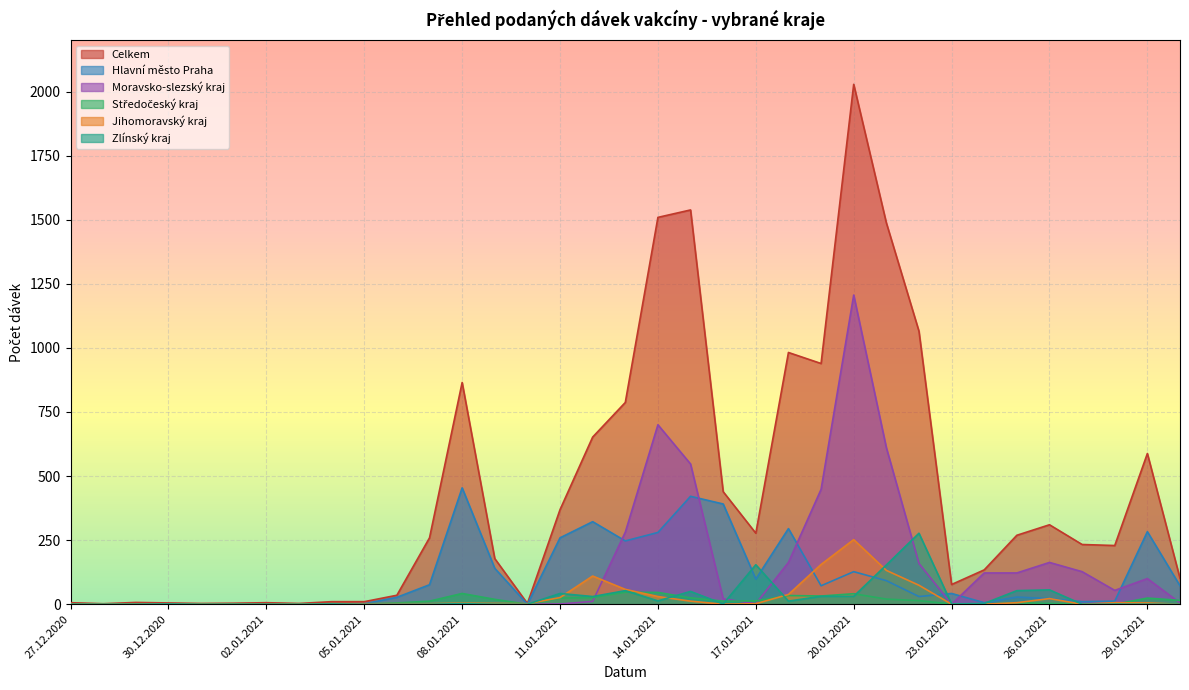

Reading left to right, extract all data points from this chart.

Celkem: 27.12.2020=6	28.12.2020=2	29.12.2020=7	30.12.2020=5	31.12.2020=3	01.01.2021=4	02.01.2021=6	03.01.2021=3	04.01.2021=10	05.01.2021=10	06.01.2021=35	07.01.2021=259	08.01.2021=865	09.01.2021=178	10.01.2021=3	11.01.2021=369	12.01.2021=652	13.01.2021=787	14.01.2021=1509	15.01.2021=1538	16.01.2021=439	17.01.2021=277	18.01.2021=982	19.01.2021=939	20.01.2021=2028	21.01.2021=1488	22.01.2021=1065	23.01.2021=77	24.01.2021=134	25.01.2021=269	26.01.2021=310	27.01.2021=233	28.01.2021=229	29.01.2021=588	30.01.2021=101
Hlavní město Praha: 27.12.2020=1	28.12.2020=0	29.12.2020=1	30.12.2020=1	31.12.2020=0	01.01.2021=0	02.01.2021=0	03.01.2021=1	04.01.2021=1	05.01.2021=2	06.01.2021=27	07.01.2021=76	08.01.2021=454	09.01.2021=140	10.01.2021=0	11.01.2021=259	12.01.2021=322	13.01.2021=247	14.01.2021=280	15.01.2021=421	16.01.2021=391	17.01.2021=98	18.01.2021=295	19.01.2021=72	20.01.2021=127	21.01.2021=92	22.01.2021=30	23.01.2021=42	24.01.2021=6	25.01.2021=28	26.01.2021=22	27.01.2021=10	28.01.2021=12	29.01.2021=283	30.01.2021=72
Moravsko-slezský kraj: 27.12.2020=1	28.12.2020=0	29.12.2020=1	30.12.2020=1	31.12.2020=0	01.01.2021=0	02.01.2021=0	03.01.2021=0	04.01.2021=1	05.01.2021=2	06.01.2021=0	07.01.2021=2	08.01.2021=0	09.01.2021=2	10.01.2021=0	11.01.2021=1	12.01.2021=11	13.01.2021=281	14.01.2021=700	15.01.2021=547	16.01.2021=21	17.01.2021=2	18.01.2021=163	19.01.2021=448	20.01.2021=1206	21.01.2021=611	22.01.2021=159	23.01.2021=0	24.01.2021=122	25.01.2021=122	26.01.2021=163	27.01.2021=127	28.01.2021=54	29.01.2021=100	30.01.2021=5
Středočeský kraj: 27.12.2020=1	28.12.2020=0	29.12.2020=1	30.12.2020=0	31.12.2020=0	01.01.2021=1	02.01.2021=0	03.01.2021=0	04.01.2021=2	05.01.2021=1	06.01.2021=5	07.01.2021=12	08.01.2021=42	09.01.2021=19	10.01.2021=0	11.01.2021=24	12.01.2021=26	13.01.2021=47	14.01.2021=46	15.01.2021=25	16.01.2021=12	17.01.2021=13	18.01.2021=34	19.01.2021=32	20.01.2021=41	21.01.2021=20	22.01.2021=14	23.01.2021=1	24.01.2021=0	25.01.2021=6	26.01.2021=3	27.01.2021=1	28.01.2021=0	29.01.2021=24	30.01.2021=15
Jihomoravský kraj: 27.12.2020=0	28.12.2020=1	29.12.2020=0	30.12.2020=0	31.12.2020=1	01.01.2021=0	02.01.2021=0	03.01.2021=1	04.01.2021=0	05.01.2021=2	06.01.2021=2	07.01.2021=2	08.01.2021=4	09.01.2021=3	10.01.2021=2	11.01.2021=26	12.01.2021=110	13.01.2021=58	14.01.2021=30	15.01.2021=12	16.01.2021=0	17.01.2021=2	18.01.2021=38	19.01.2021=155	20.01.2021=252	21.01.2021=132	22.01.2021=74	23.01.2021=0	24.01.2021=0	25.01.2021=6	26.01.2021=22	27.01.2021=0	28.01.2021=6	29.01.2021=5	30.01.2021=0
Zlínský kraj: 27.12.2020=0	28.12.2020=0	29.12.2020=0	30.12.2020=1	31.12.2020=0	01.01.2021=0	02.01.2021=0	03.01.2021=0	04.01.2021=1	05.01.2021=0	06.01.2021=0	07.01.2021=0	08.01.2021=2	09.01.2021=0	10.01.2021=0	11.01.2021=42	12.01.2021=30	13.01.2021=53	14.01.2021=13	15.01.2021=50	16.01.2021=1	17.01.2021=154	18.01.2021=12	19.01.2021=31	20.01.2021=31	21.01.2021=153	22.01.2021=277	23.01.2021=1	24.01.2021=3	25.01.2021=53	26.01.2021=56	27.01.2021=0	28.01.2021=0	29.01.2021=0	30.01.2021=0